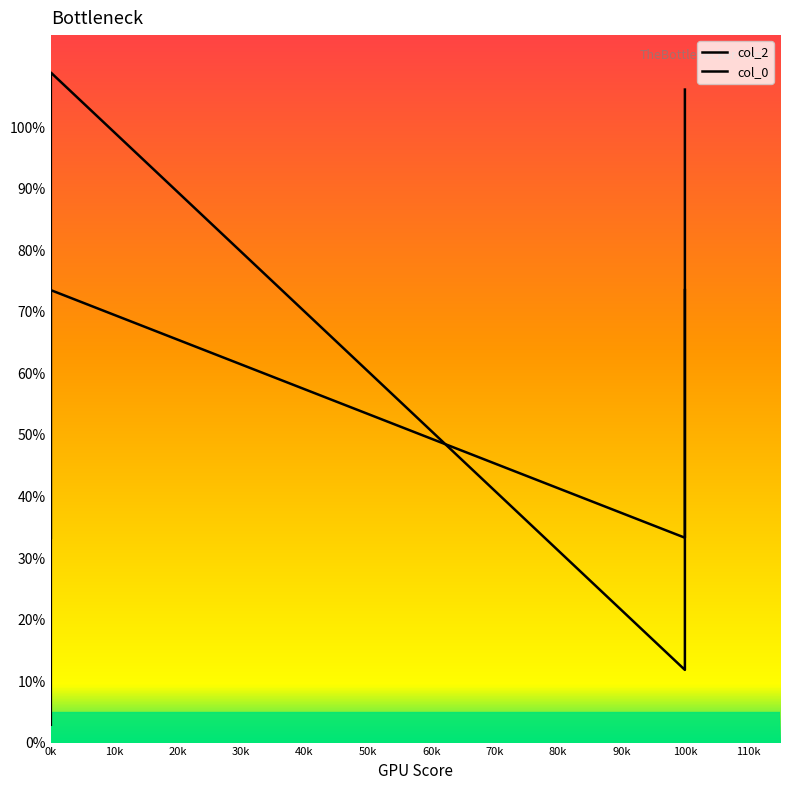

Is this an area chart (filled region under the line)?

No